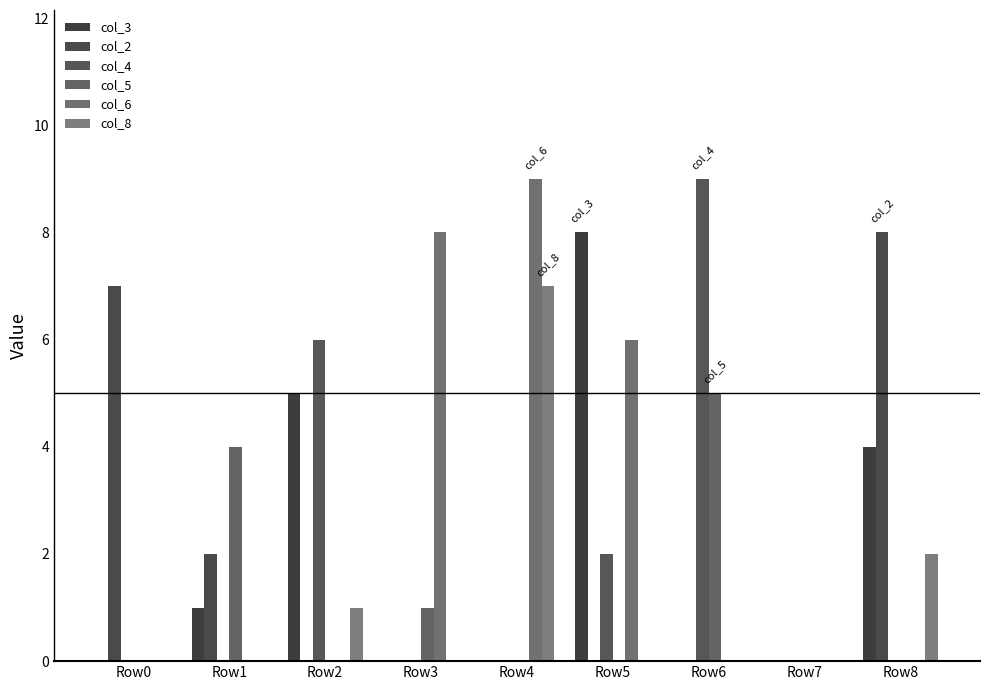

What is the greatest value displayed?

9